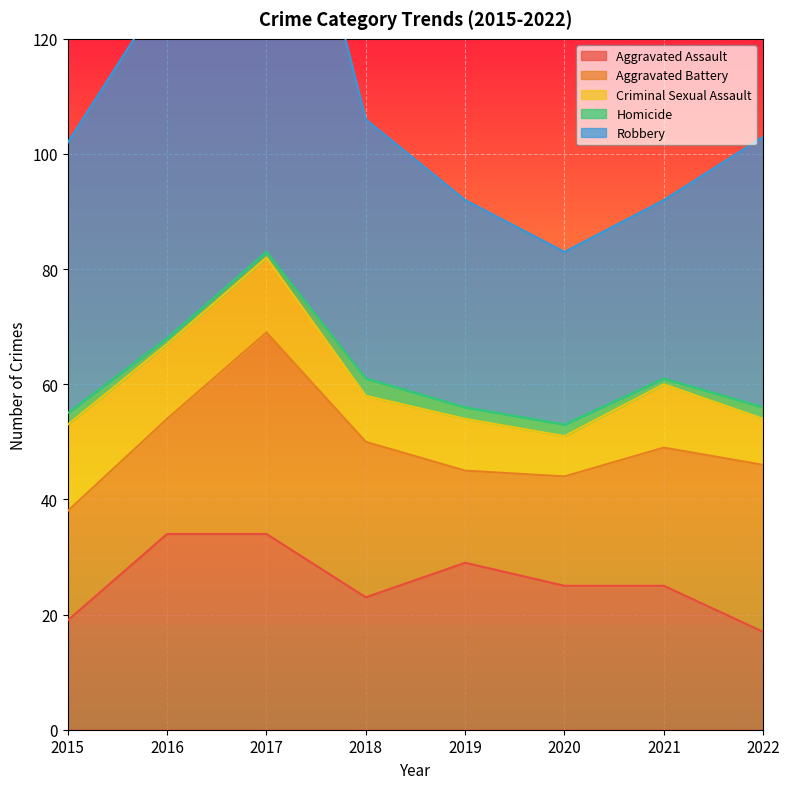

How many Criminal Sexual Assault values are between 8 and 13?

6